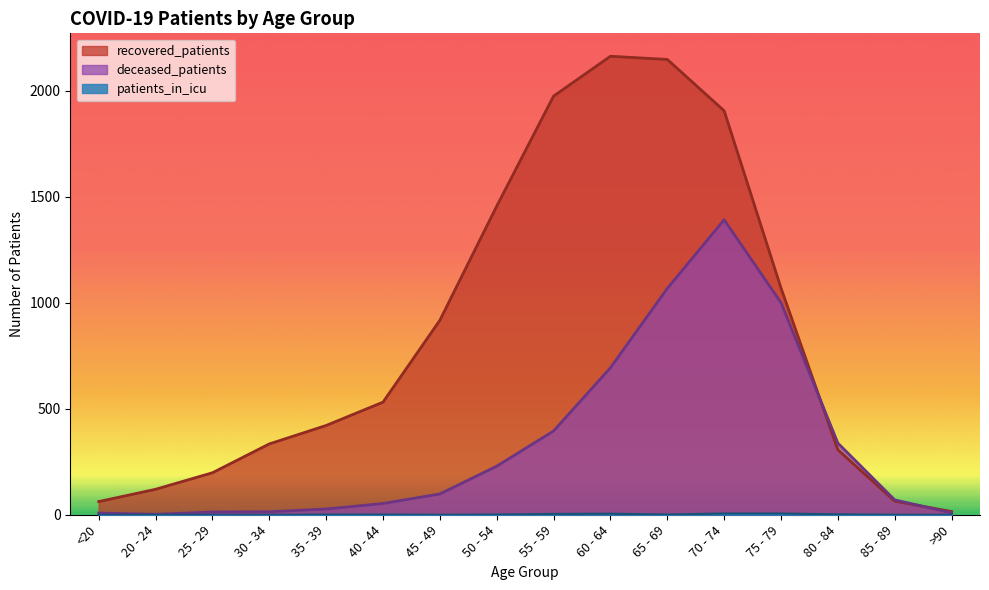

What is the highest value of the deceased_patients series?

1391